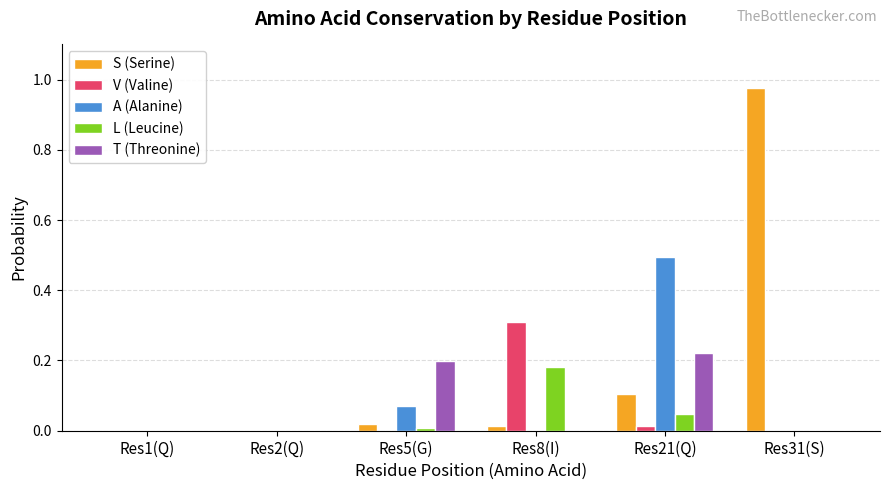

Is it true that V (Valine) equals 0.0 at Res21(Q)?

True